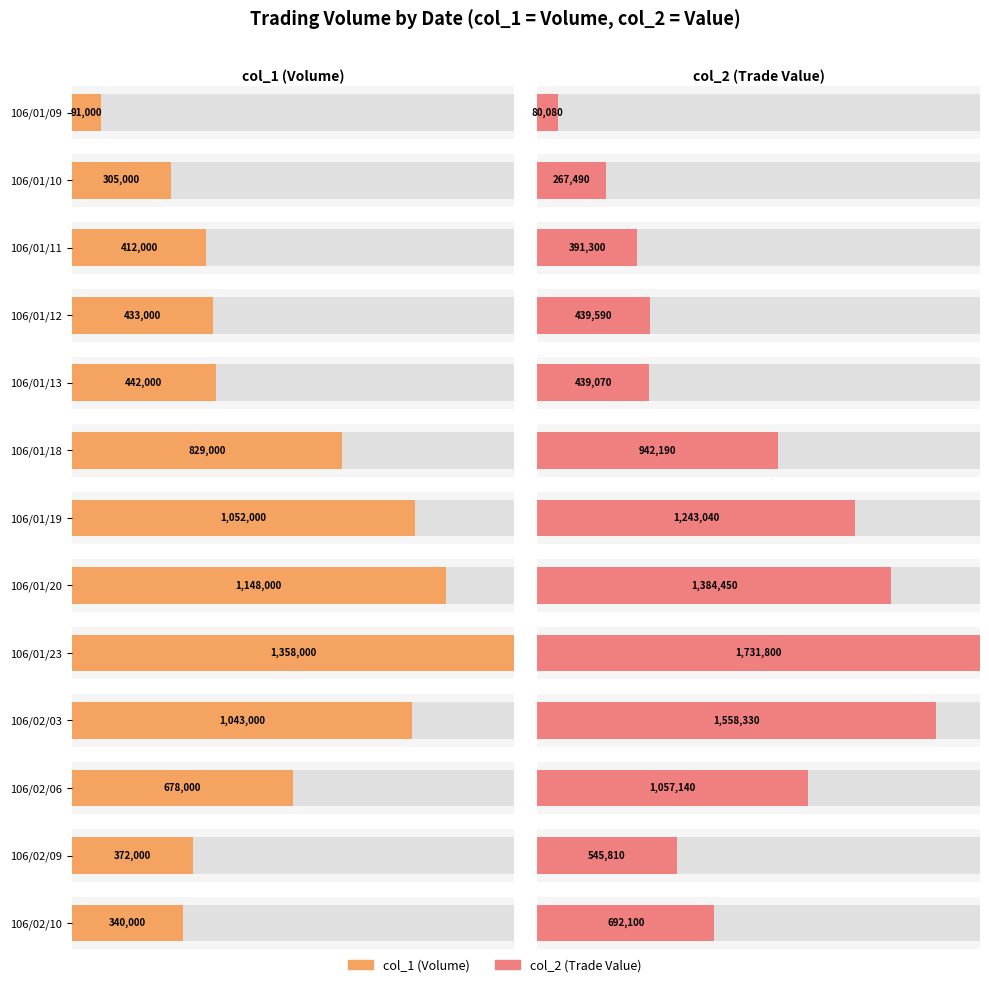

Rank the series by their maximum value, from highest to lowest.

col_2, col_1